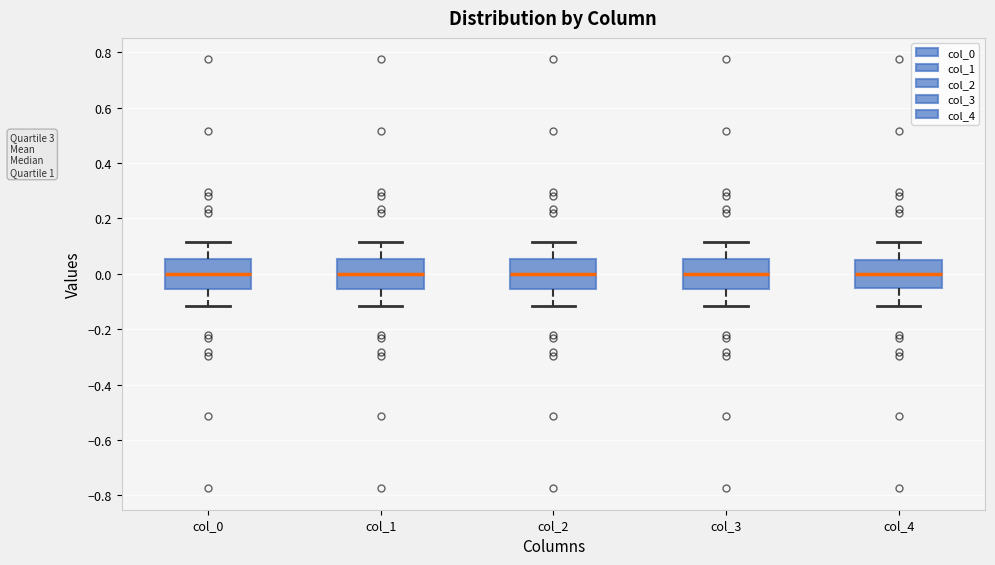

Reading left to right, read every box against the y-axis: the position of its median line, the range the box covers, and the ends of its whiskers. The values are not printed on the chart, so give them approximately, as read against the axis.

col_0: median 0.00, box -0.06 to 0.06, whiskers -0.12 to 0.12
col_1: median 0.00, box -0.06 to 0.06, whiskers -0.12 to 0.12
col_2: median 0.00, box -0.06 to 0.06, whiskers -0.12 to 0.12
col_3: median 0.00, box -0.06 to 0.06, whiskers -0.12 to 0.12
col_4: median 0.00, box -0.06 to 0.06, whiskers -0.12 to 0.12